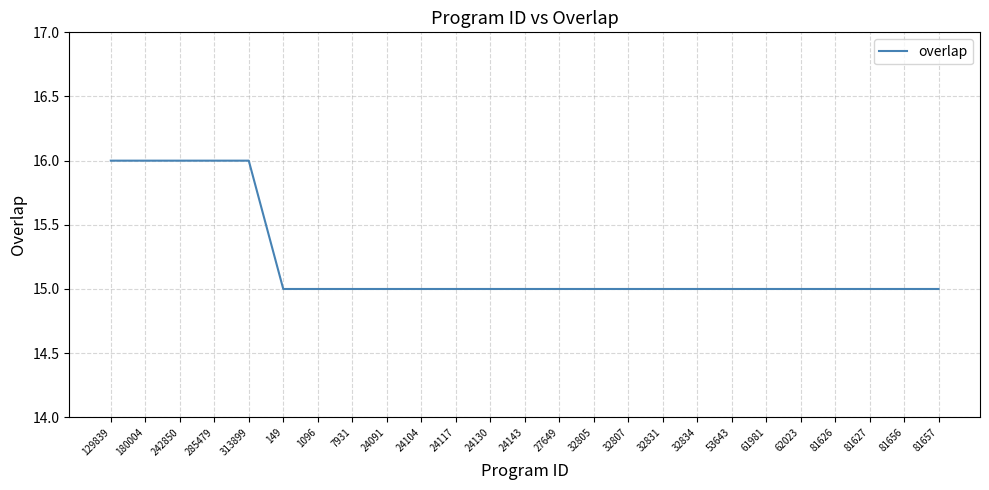

What position from the left is 24091?

9